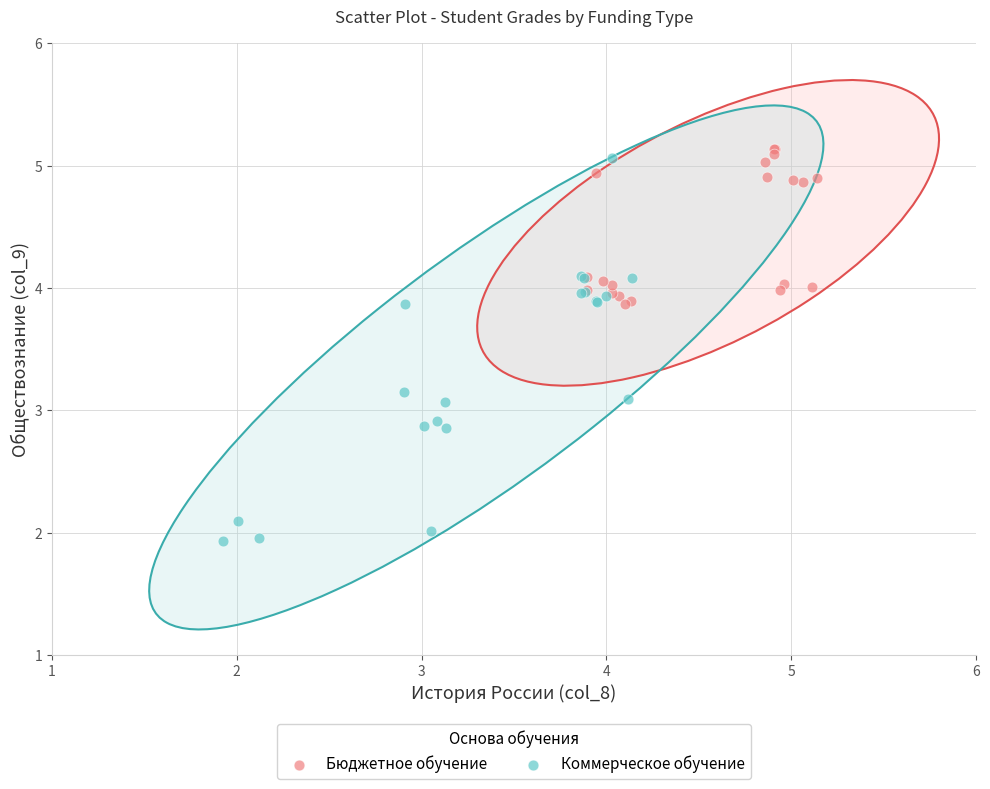

Which series contains the lowest Y value?

Коммерческое обучение